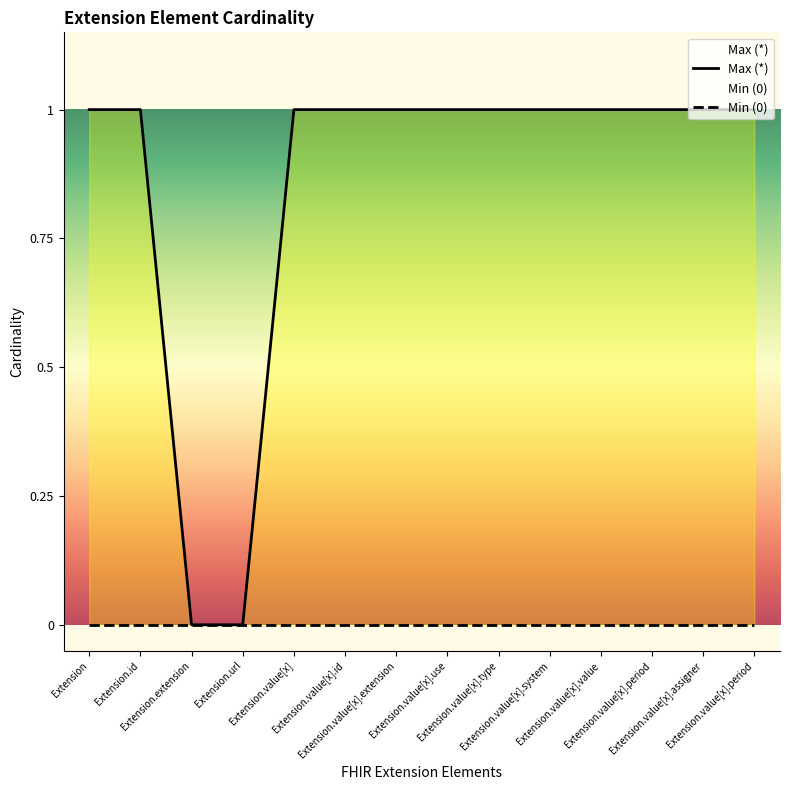

What is the value of the 5th point from the left?

1